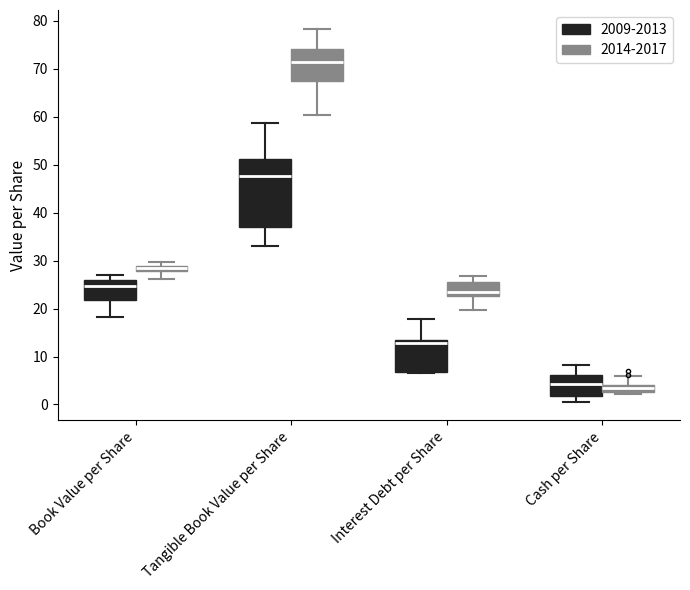

Comparing the boxes themselves (not the whiskers), which one is the tallest?

Tangible Book Value per Share (2009-2013)